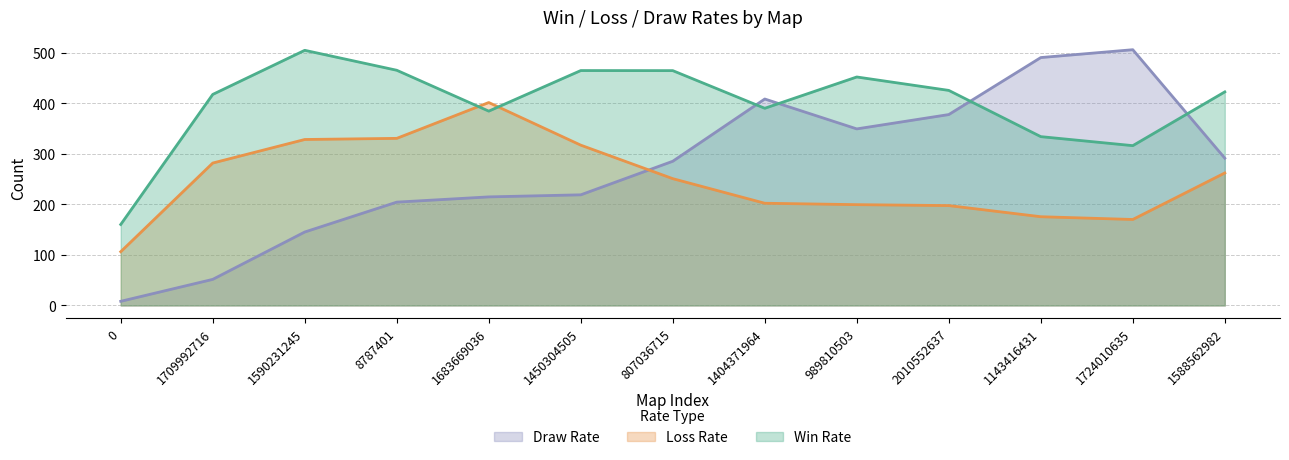

Does the chart display data point markers on the line(s)?

No